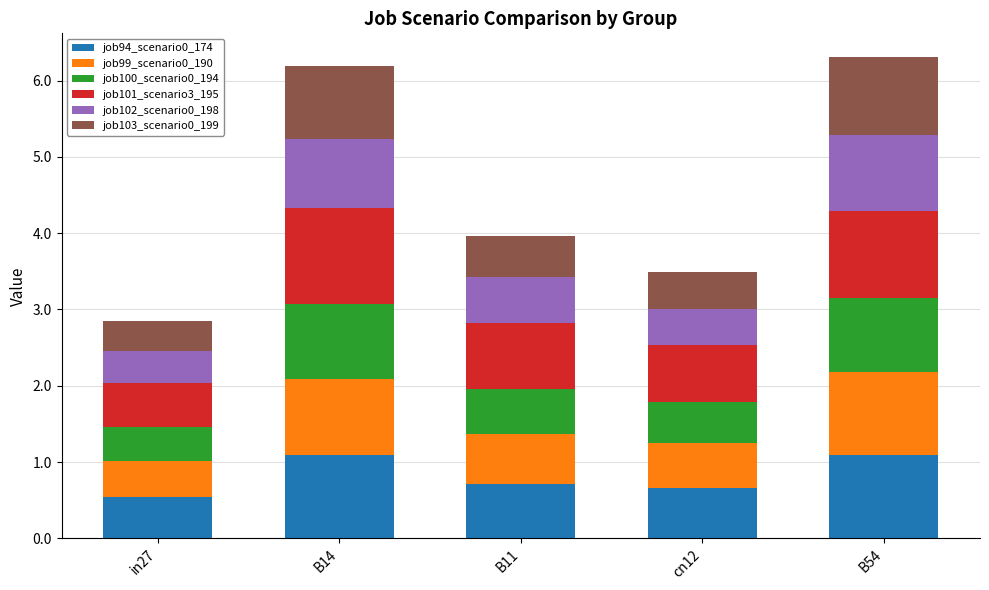

What is the minimum value for job94_scenario0_174?

0.5